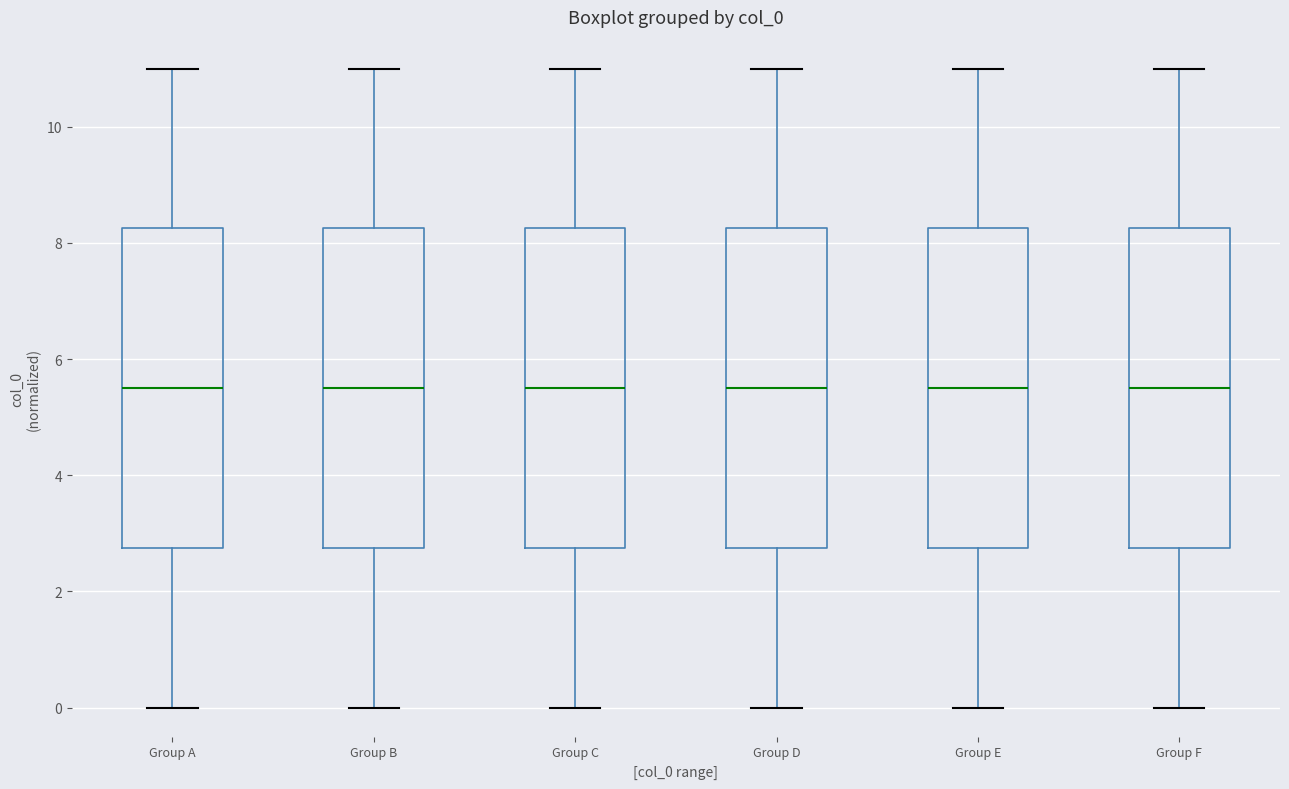

Reading left to right, read every box against the y-axis: the position of its median line, the range the box covers, and the ends of its whiskers. The values are not printed on the chart, so give them approximately, as read against the axis.

Group A: median 5.6, box 2.8 to 8.2, whiskers 0.0 to 11.0
Group B: median 5.6, box 2.8 to 8.2, whiskers 0.0 to 11.0
Group C: median 5.6, box 2.8 to 8.2, whiskers 0.0 to 11.0
Group D: median 5.6, box 2.8 to 8.2, whiskers 0.0 to 11.0
Group E: median 5.6, box 2.8 to 8.2, whiskers 0.0 to 11.0
Group F: median 5.6, box 2.8 to 8.2, whiskers 0.0 to 11.0